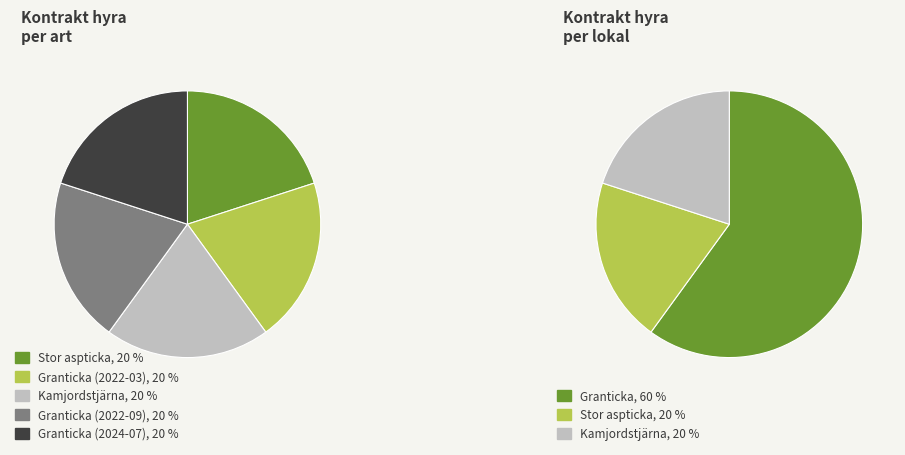

What is the largest slice in the pie chart?

Stor aspticka